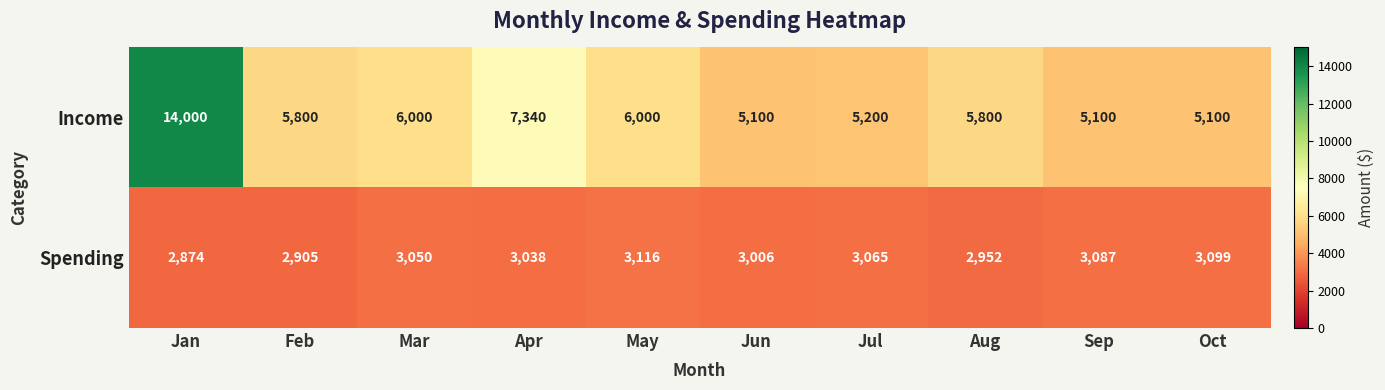

What is the average value of the Spending series?

3019